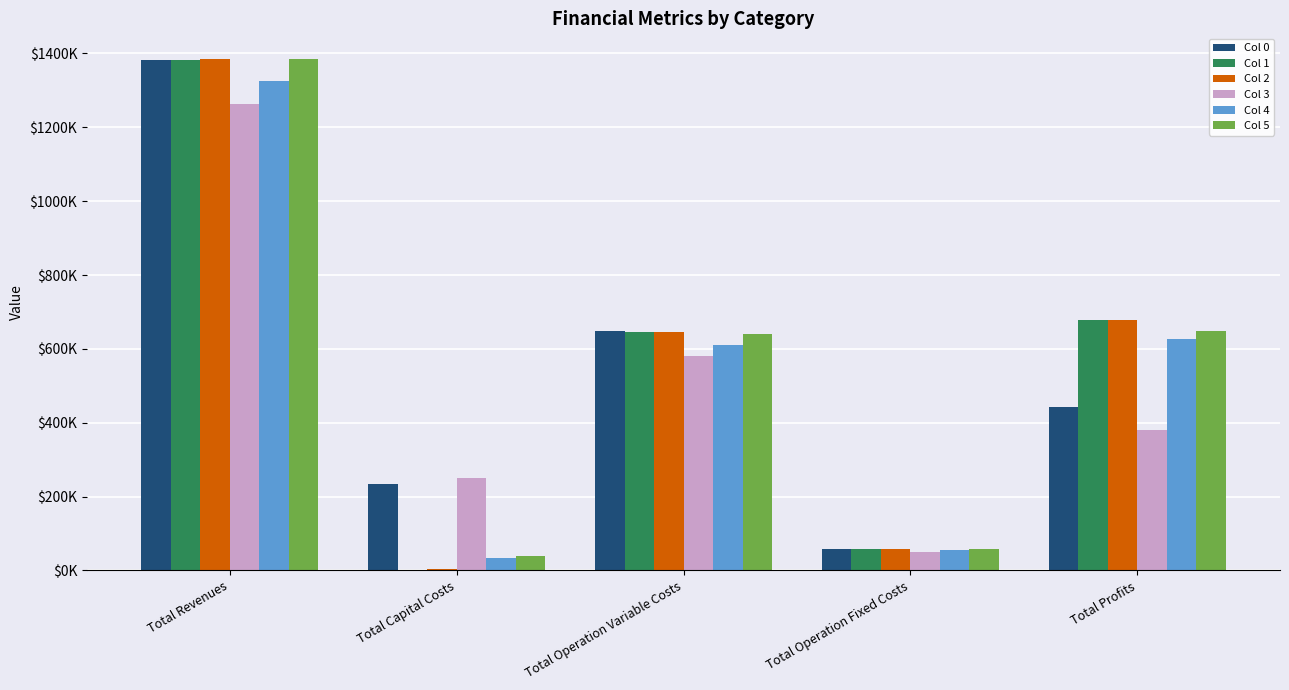

Which series changed the most between Total Revenues and Total Profits?

Col 0